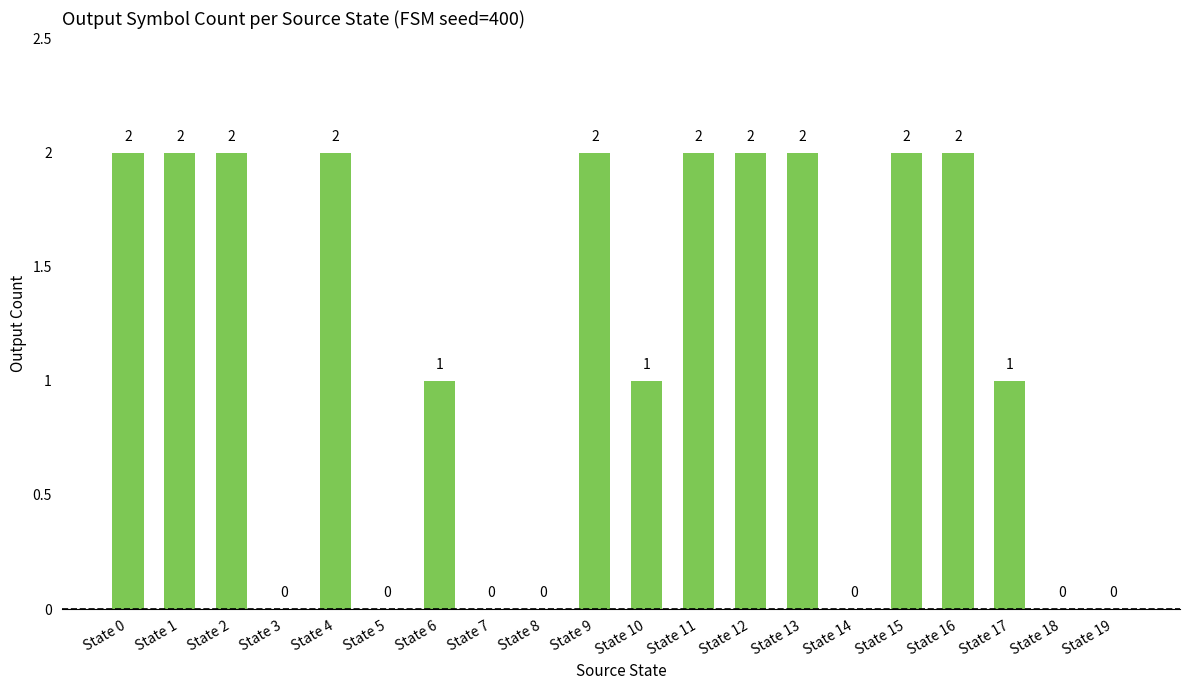

What is the sum of the values at State 0 and State 12?

4